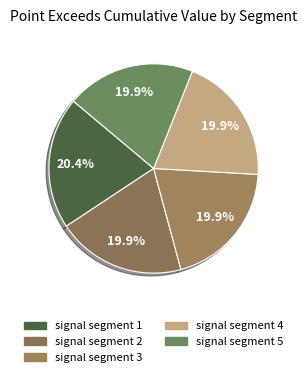

To the nearest percent, what percentage of the pie is signal segment 2?

20%